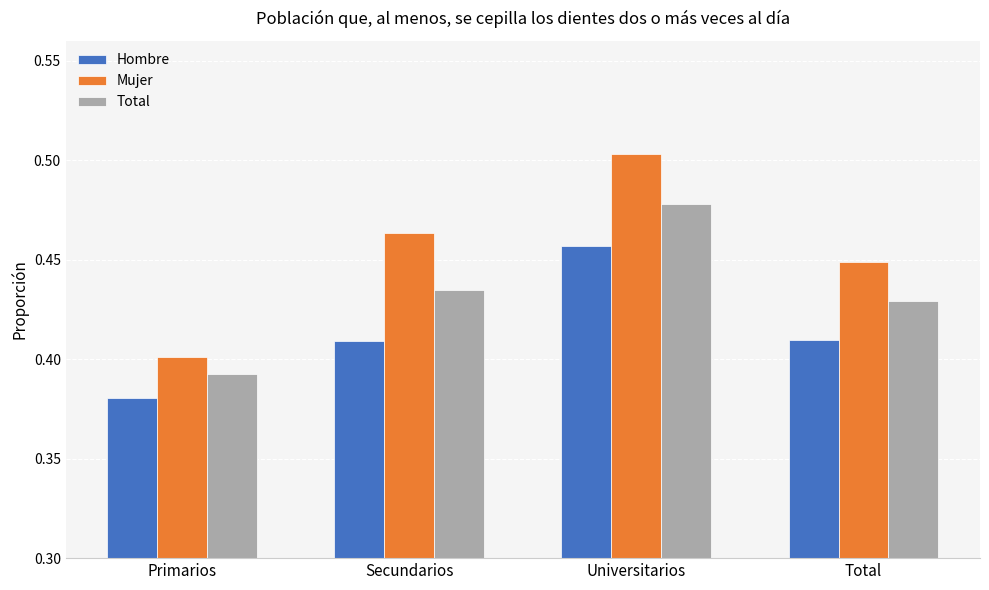

What is the sum of the Mujer values at Secundarios and Primarios?

0.9